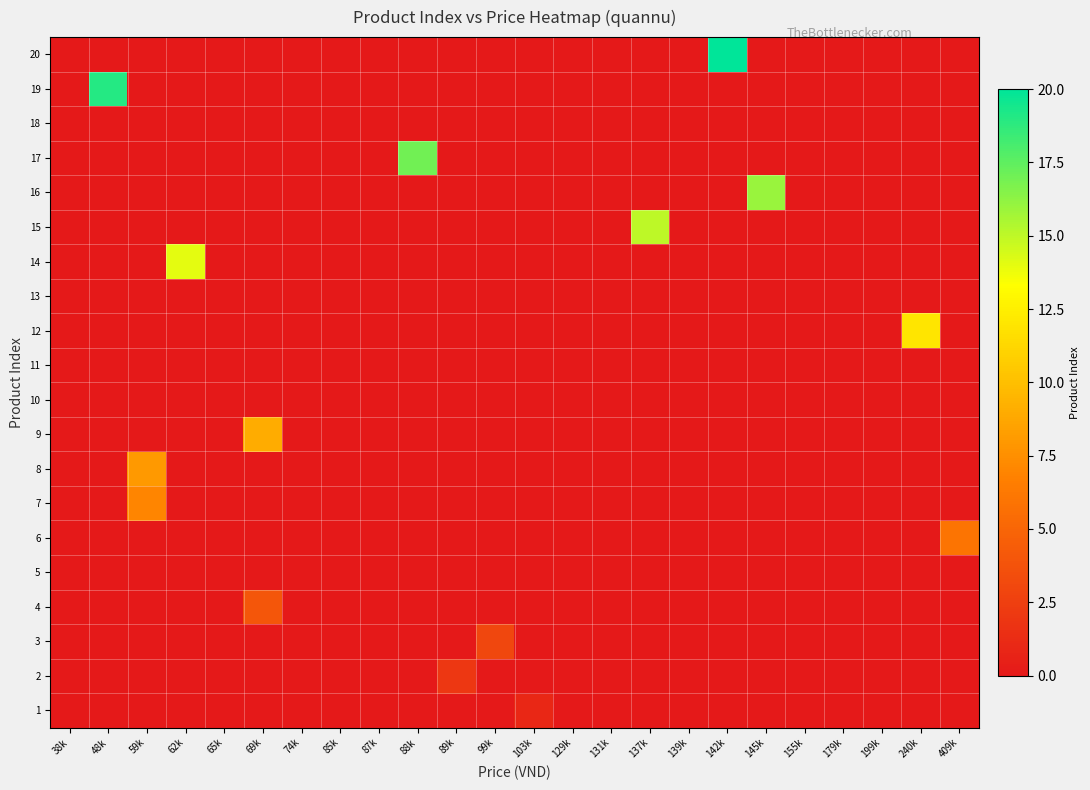

Between 179k and 145k, which is larger?

179k